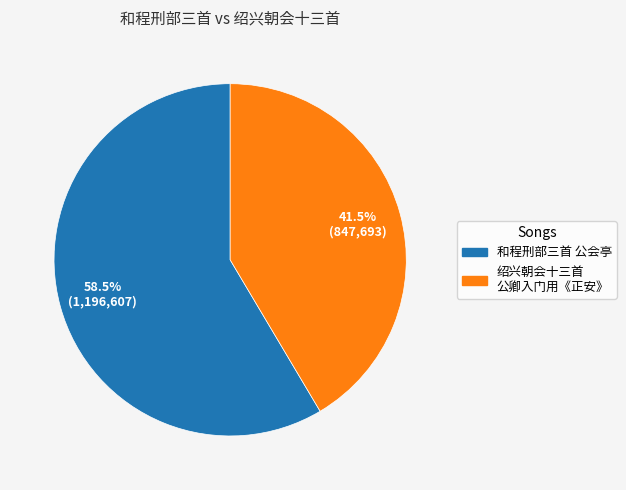

How many segments does this pie chart have?

2